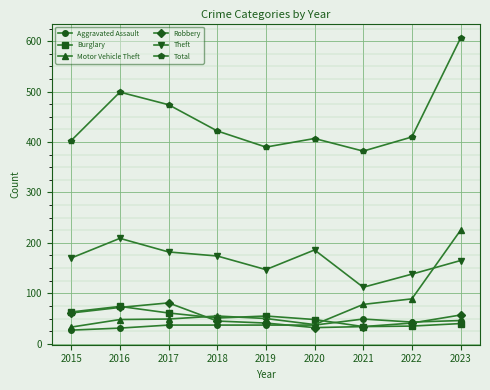

How many intersections are there between Aggravated Assault and Burglary?

1